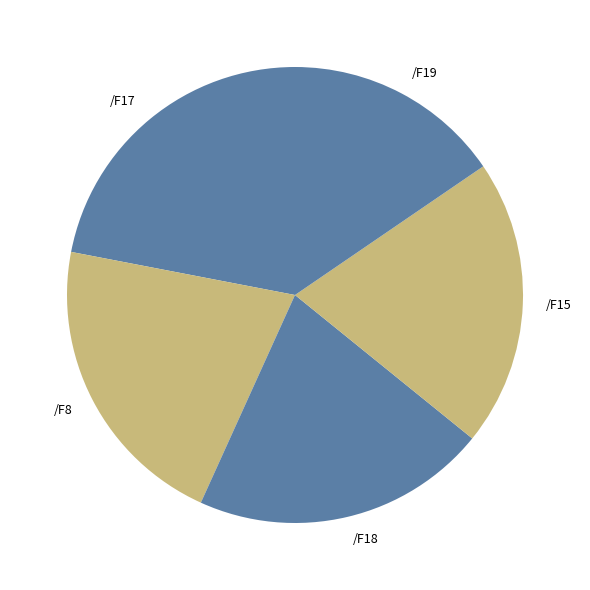

Does any single category account for the majority?

No